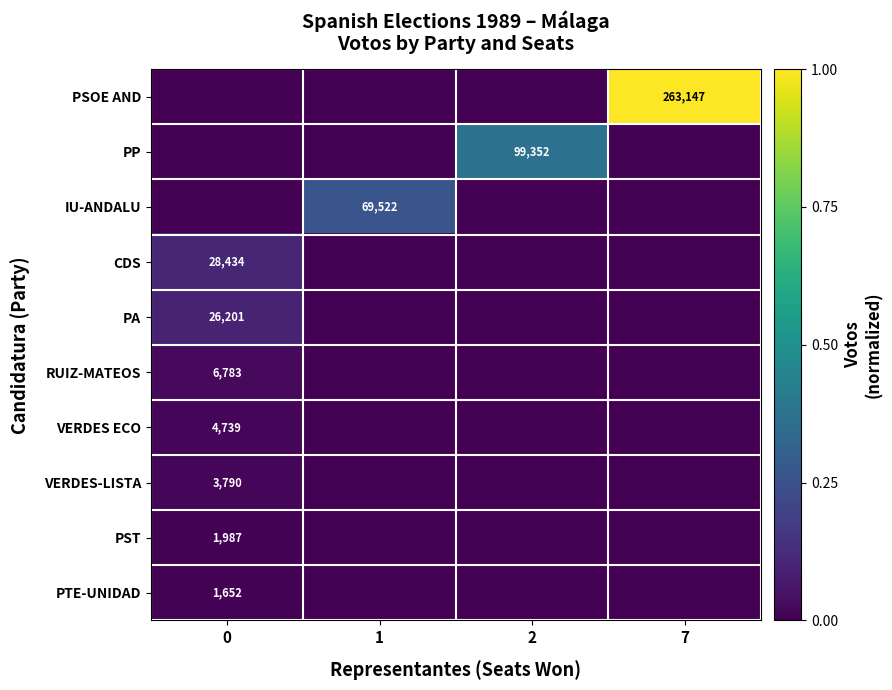

The PSOE AND series shows 263147 at 7. True or false?

True